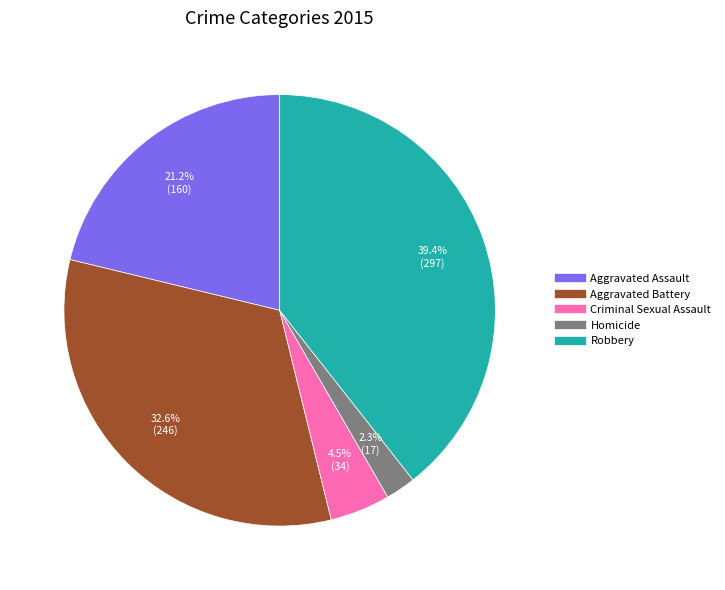

Which category has the smallest portion of the pie?

Homicide